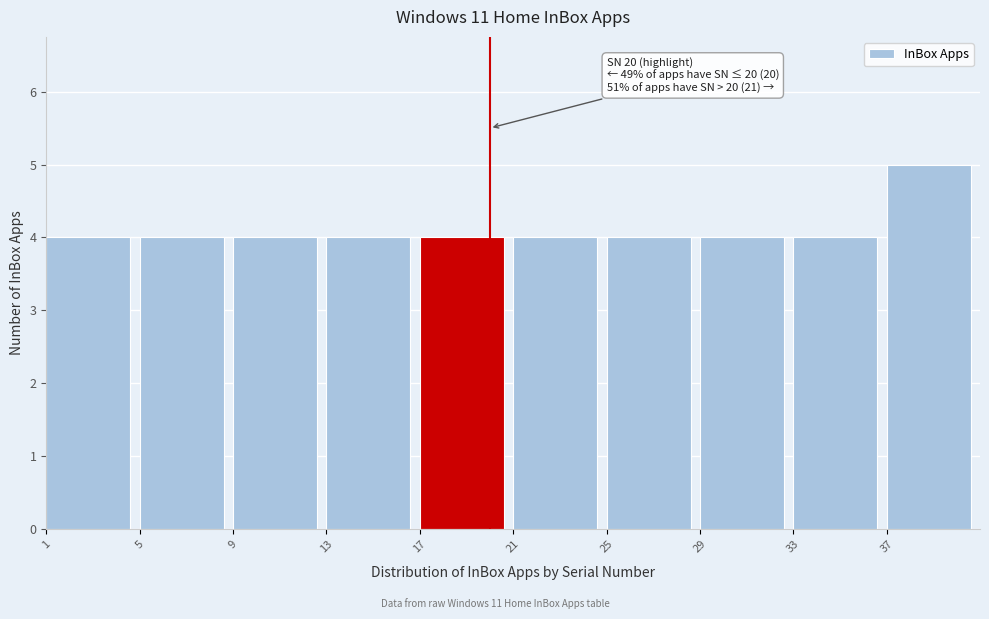

Which range on the x-axis has the tallest bar?

37 to 41